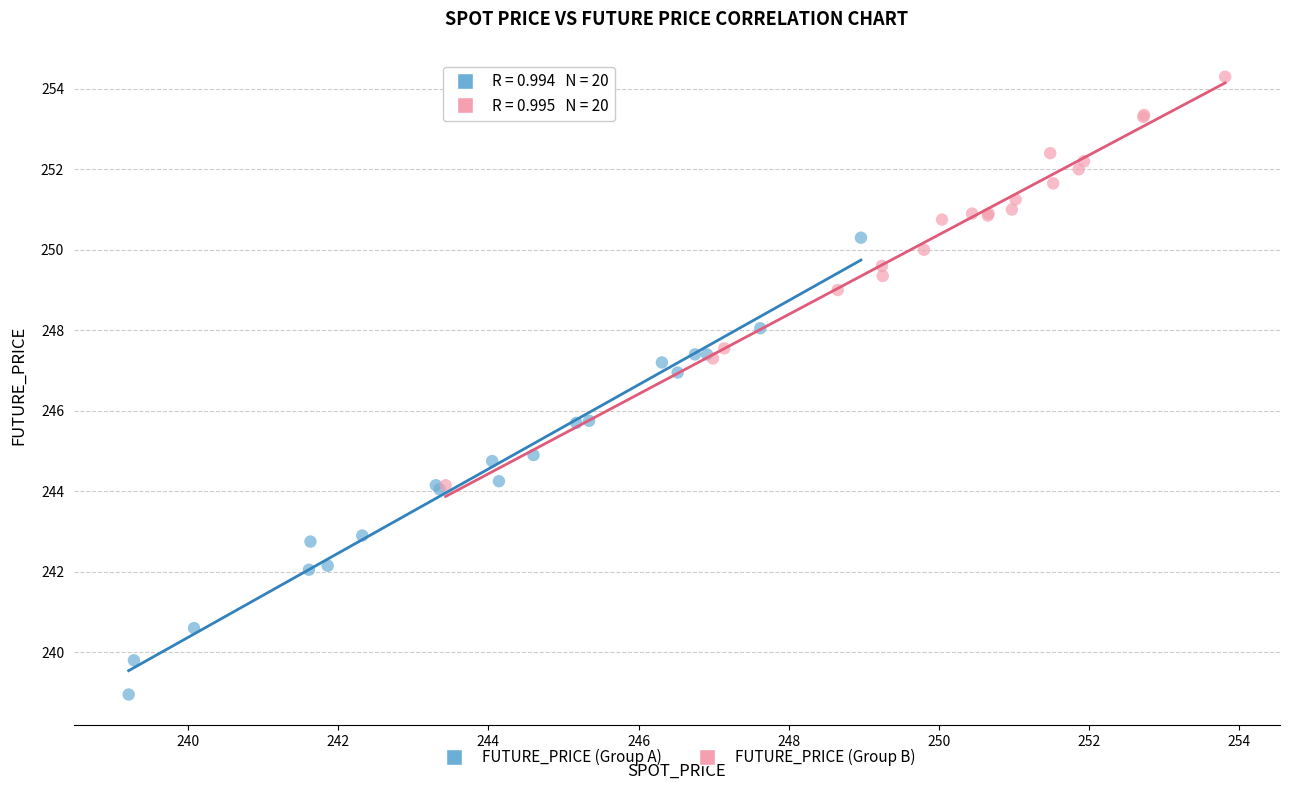

What are all the series names shown in the legend?

FUTURE_PRICE (Group A), FUTURE_PRICE (Group B)